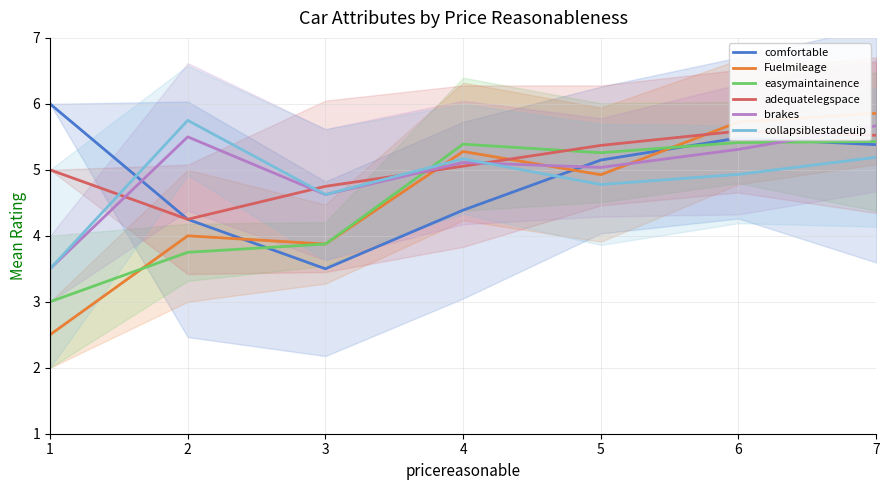

What is the smallest value displayed?

2.5